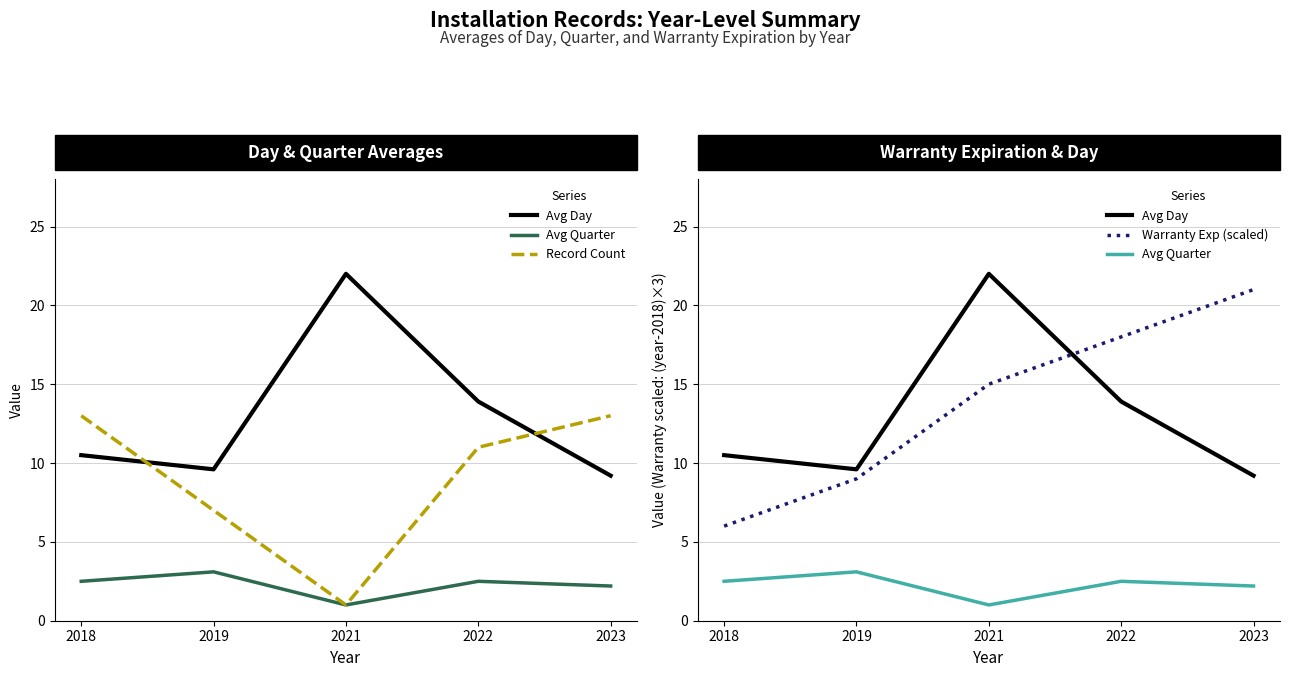

How many values in the Record Count series are below 11?

2